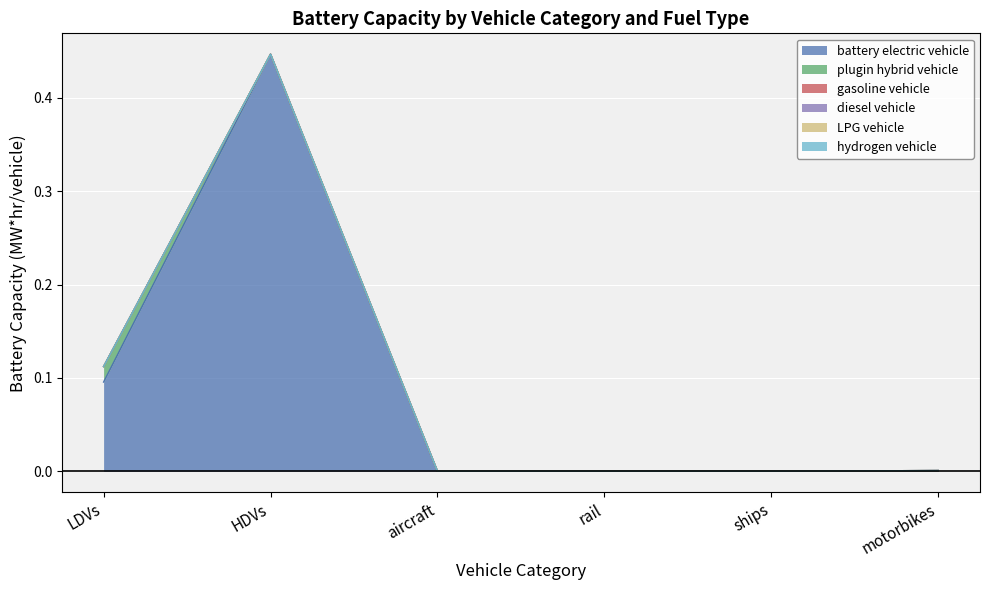

True or false: gasoline vehicle and diesel vehicle cross at least once.

False